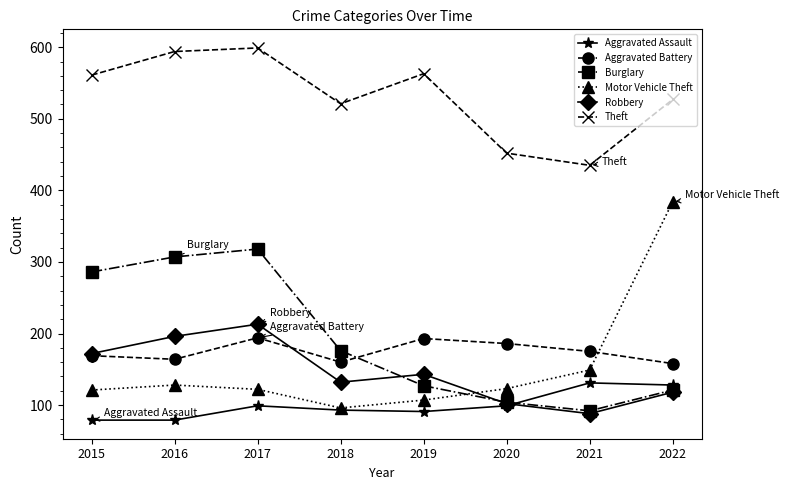

Does the chart display data point markers on the line(s)?

Yes